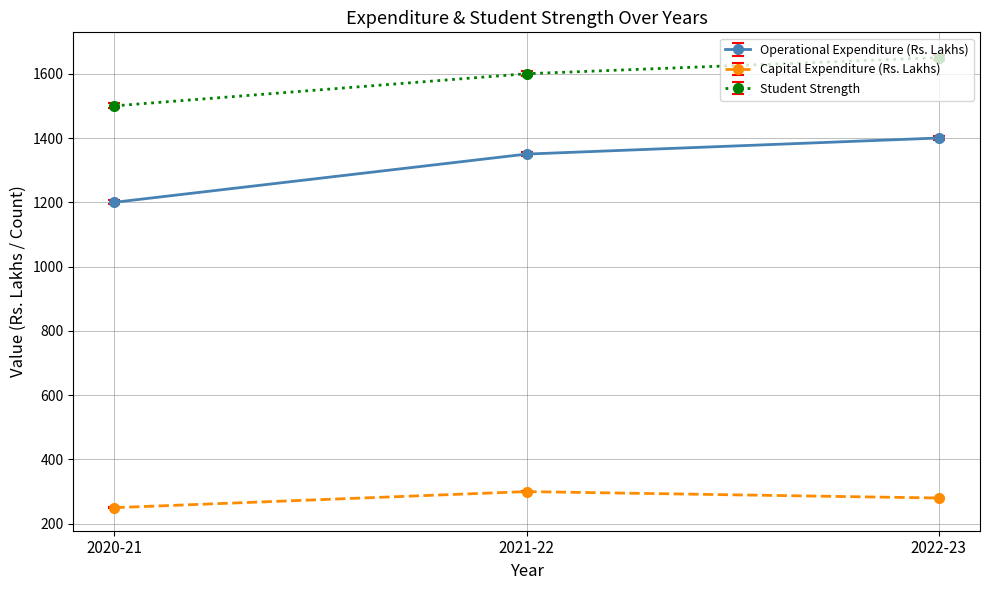

How many lines are shown in the chart?

3